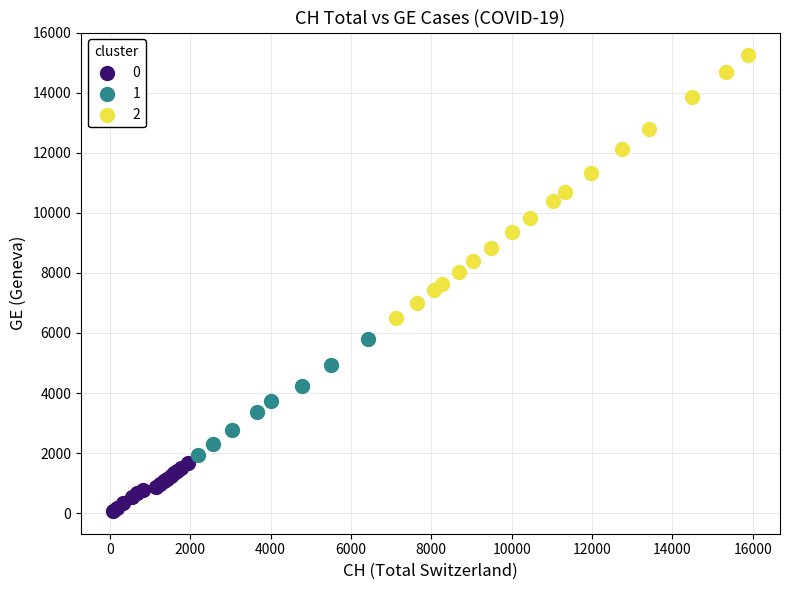

Which series contains the lowest Y value?

0